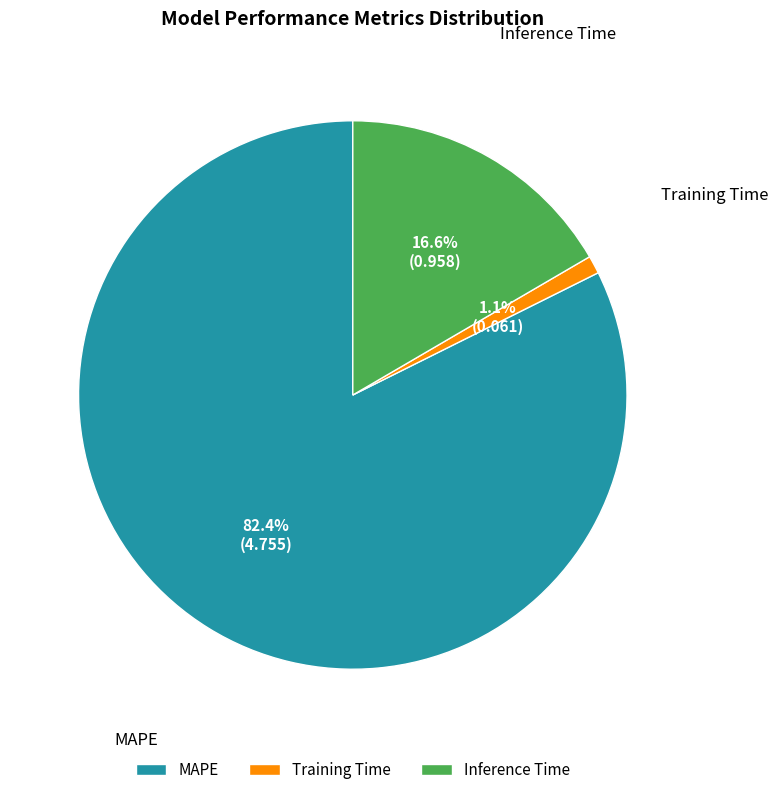

Combined, do Inference Time and Training Time account for over 50%?

No